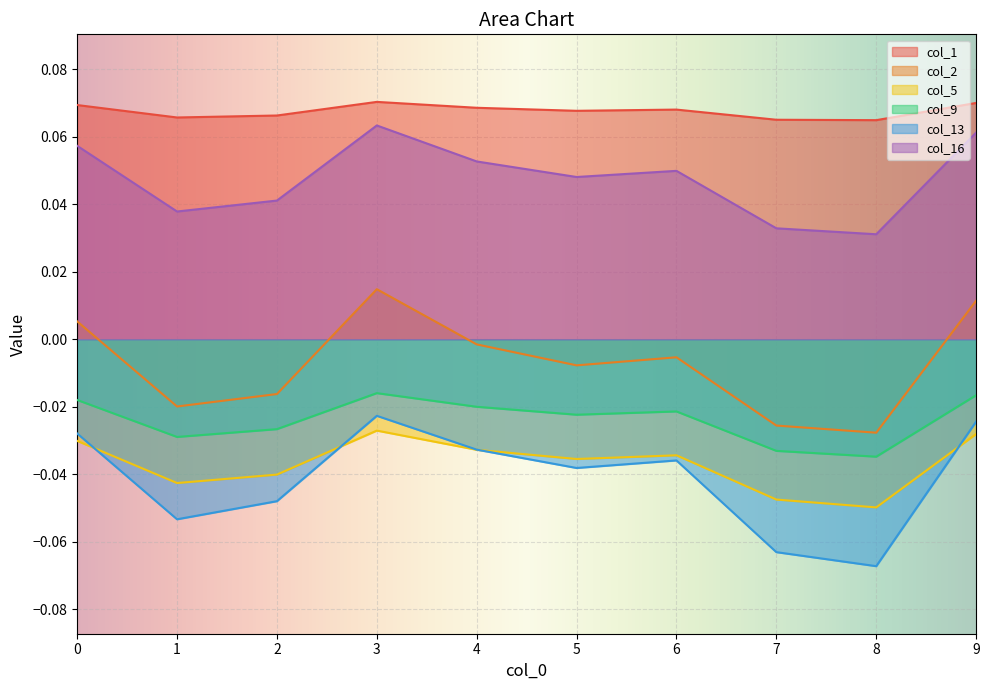

At which category is the sum across all series the highest?

3